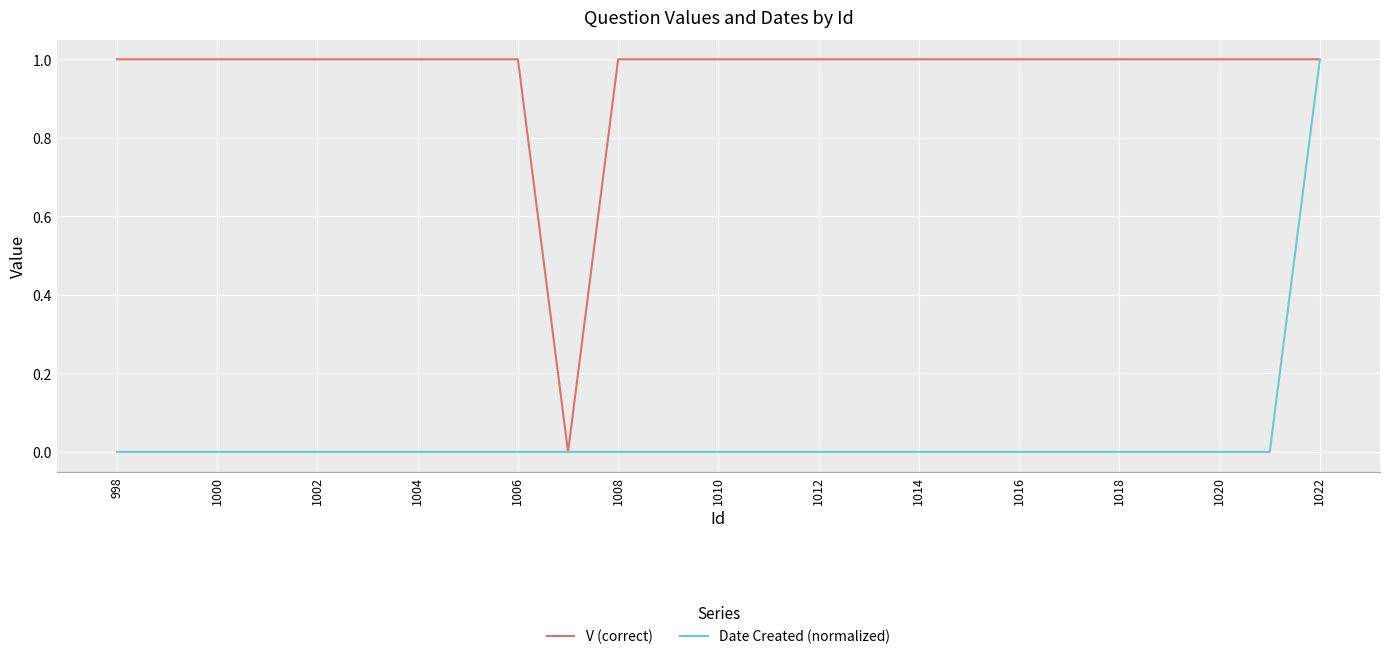

What is the average value of the V (correct) series?

1